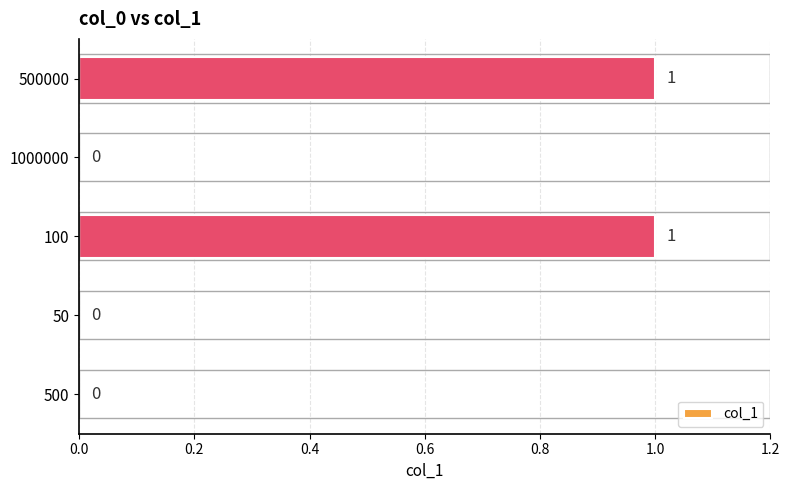

Which has a higher value, 50 or 100?

100